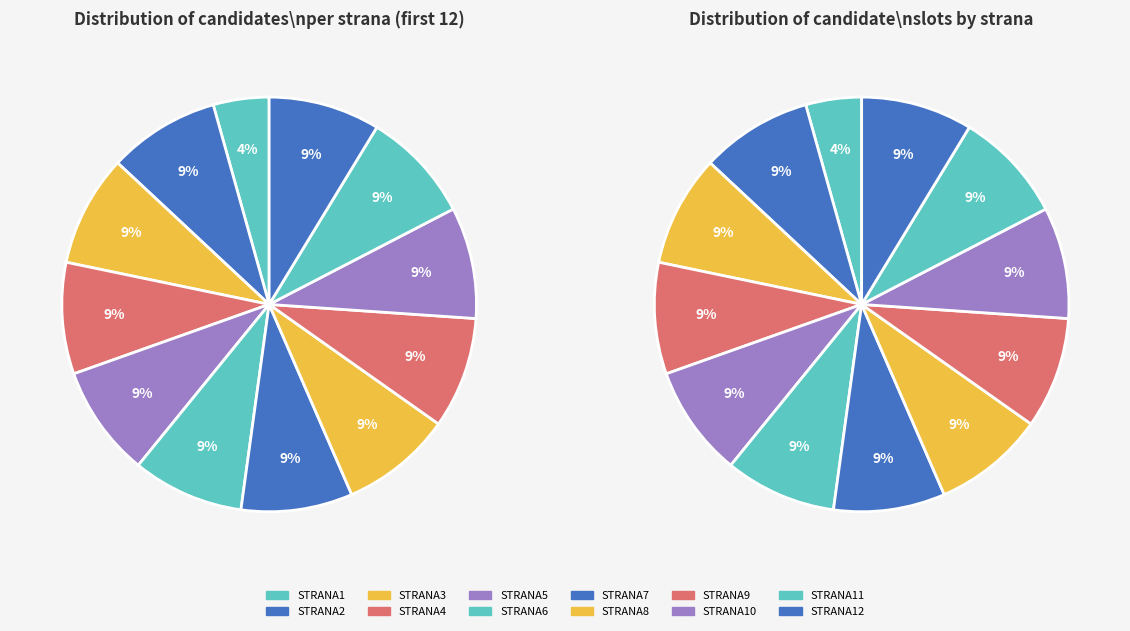

Does strana4 account for over 50% of the chart?

No